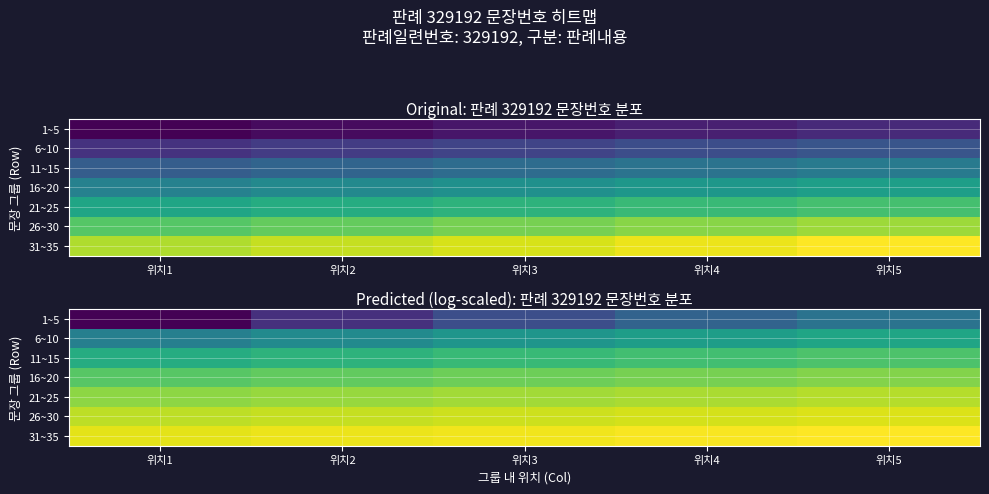

At how many categories does at least one series exceed 3?

5